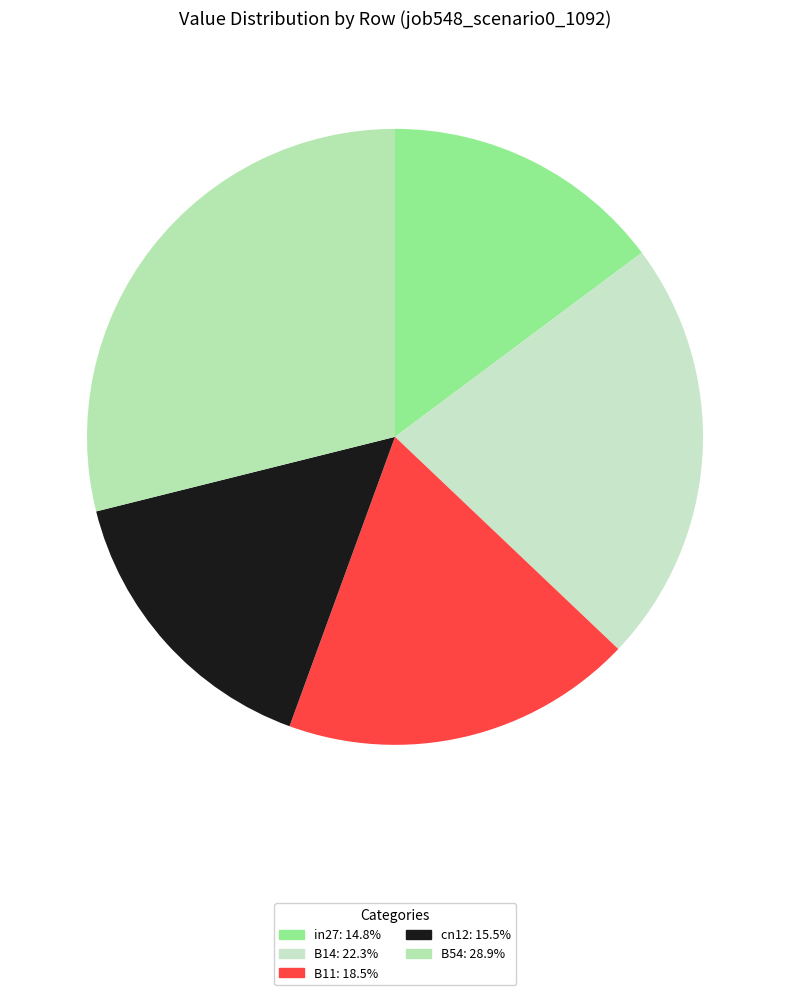

Does B54 represent more than half of the total?

No